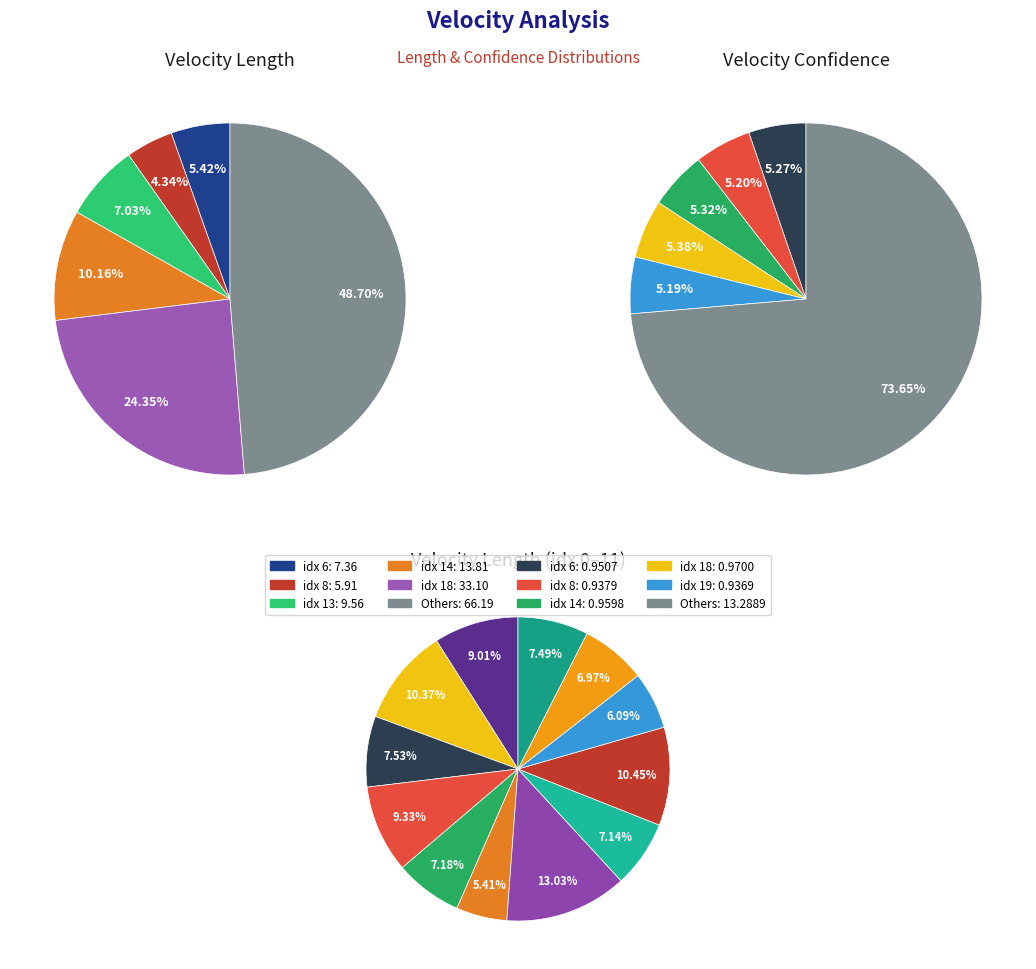

Rank the series by their maximum value, from lowest to highest.

velocity_confidence, velocity_length